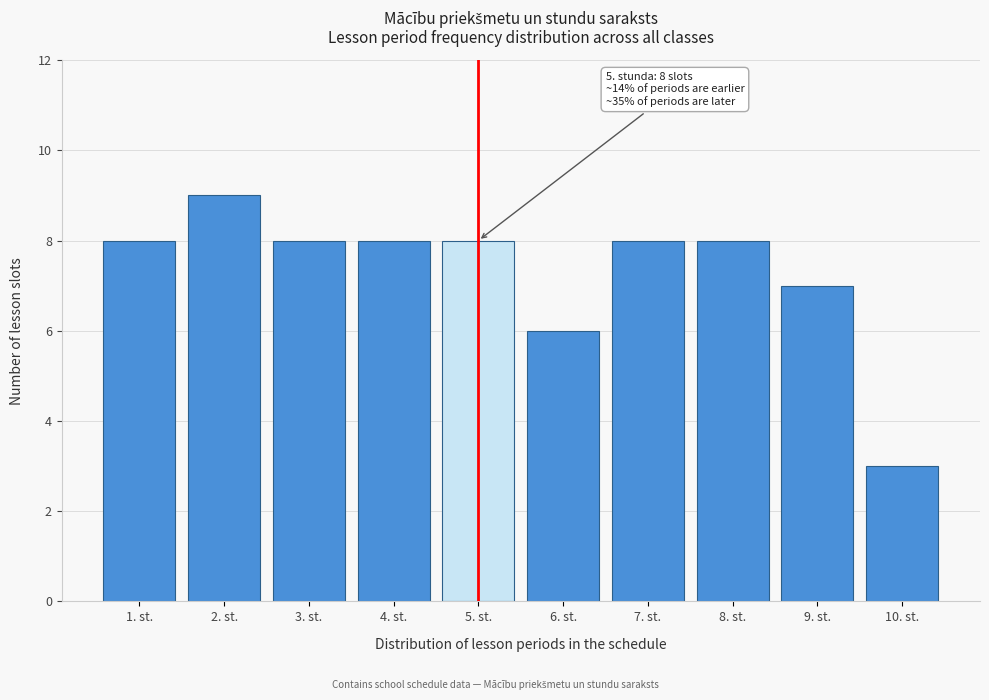

Reading left to right, what are all the values shown in this chart?

8	9	8	8	8	6	8	8	7	3